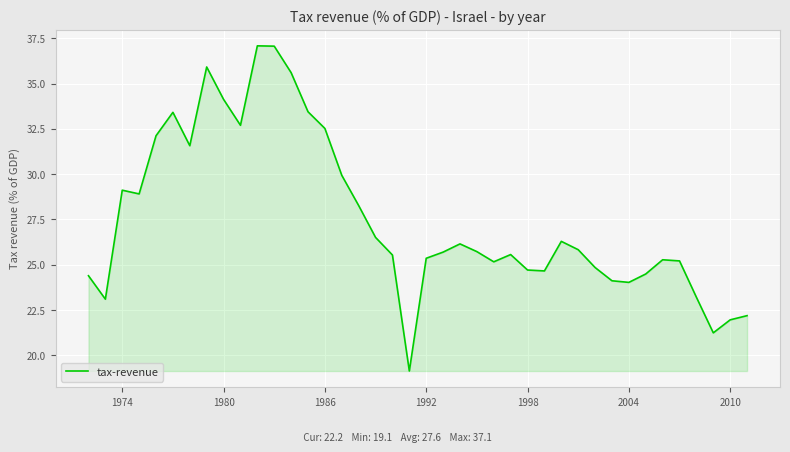

What is the difference between the maximum and minimum values?

17.9